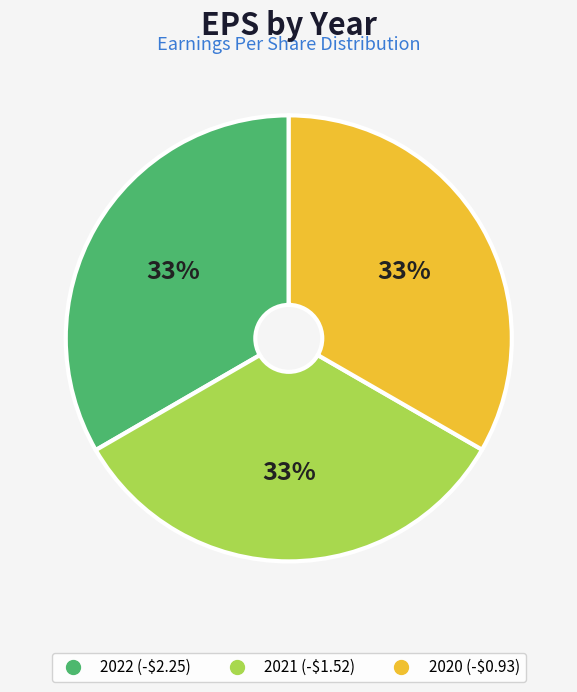

Is there a majority slice in this chart?

No